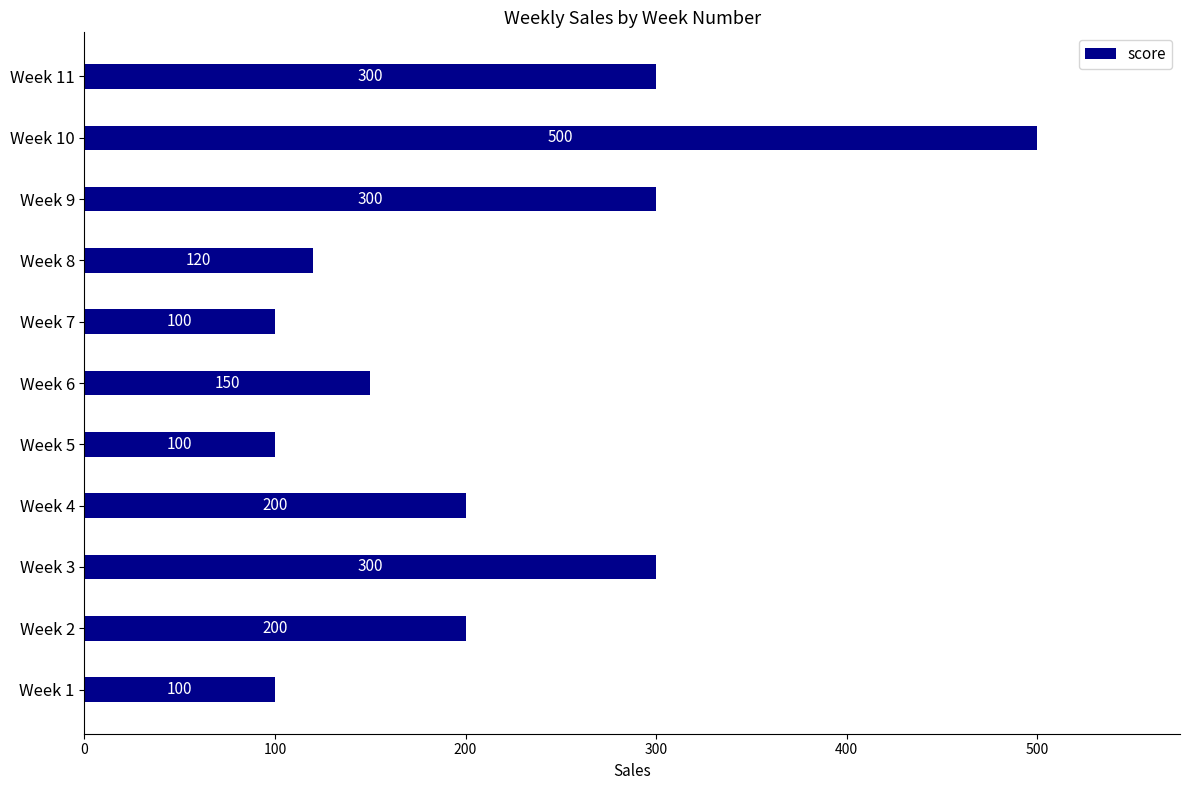

What is the sum of all values?

2370